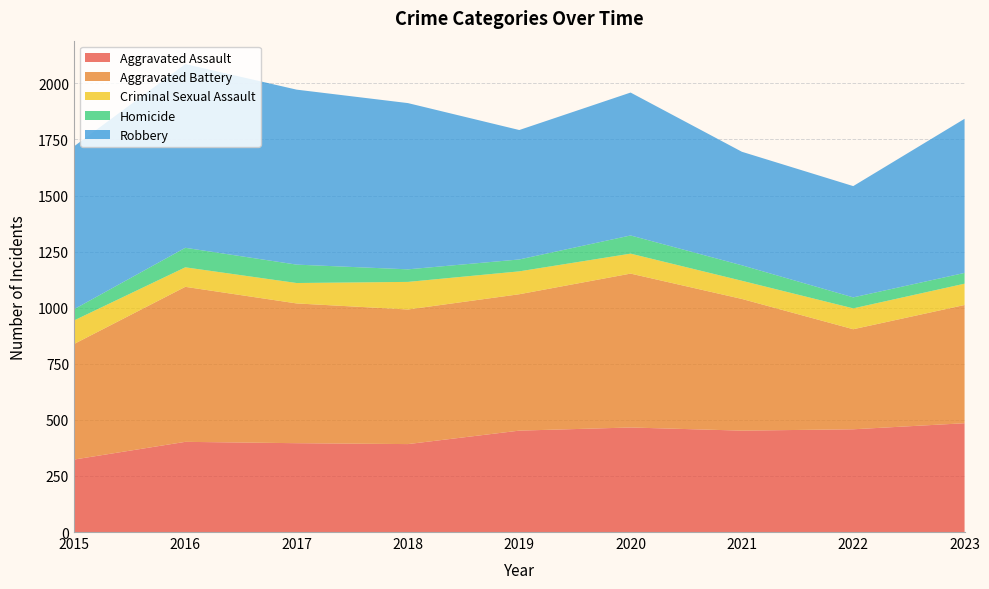

Reading left to right, what are all the values shown in this chart?

Aggravated Assault: 323	402	396	392	452	466	452	458	485
Aggravated Battery: 515	691	623	600	608	686	587	446	527
Criminal Sexual Assault: 105	87	91	123	102	89	81	93	95
Homicide: 50	87	82	56	53	81	69	49	48
Robbery: 726	819	780	741	577	637	506	496	687